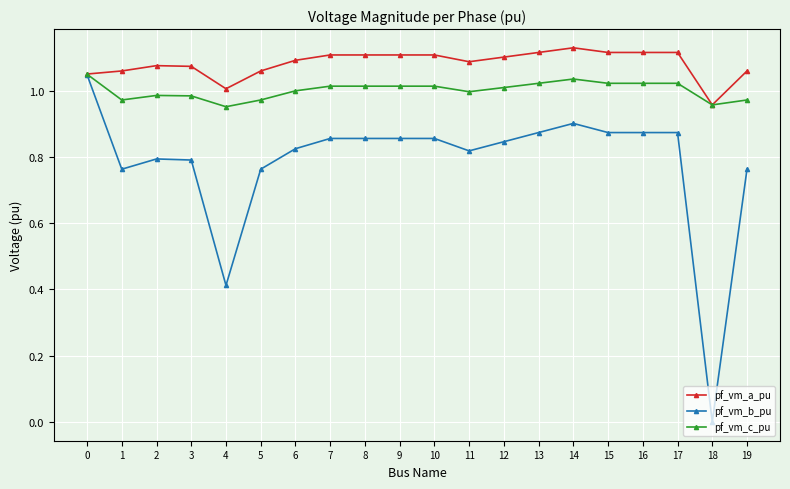

What is the sum of all pf_vm_c_pu values?

20.0